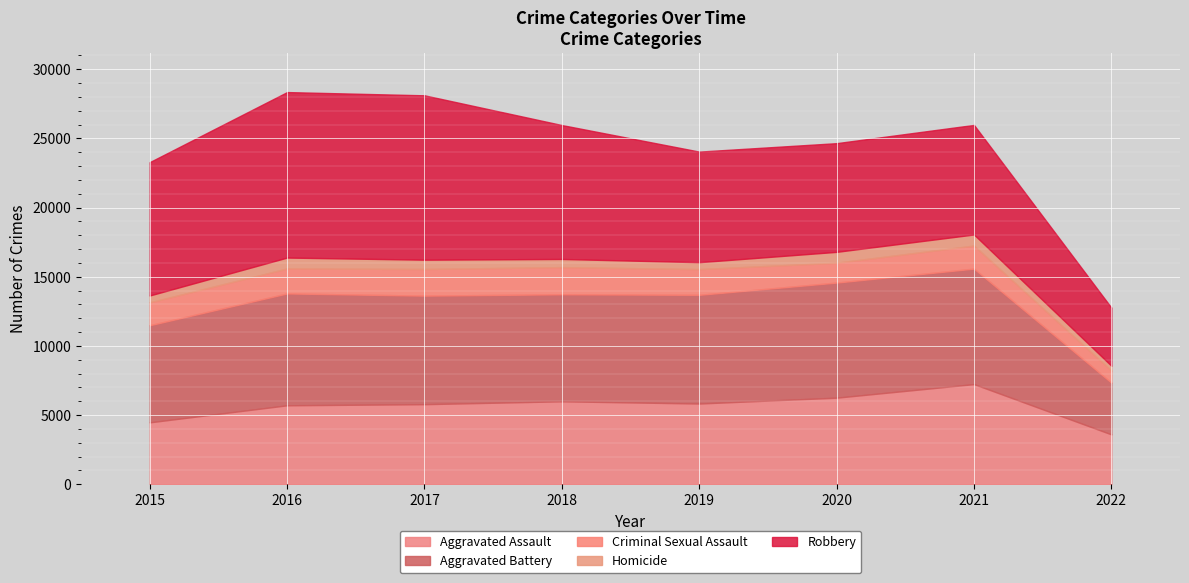

The Criminal Sexual Assault series shows 2699 at 2021. True or false?

False